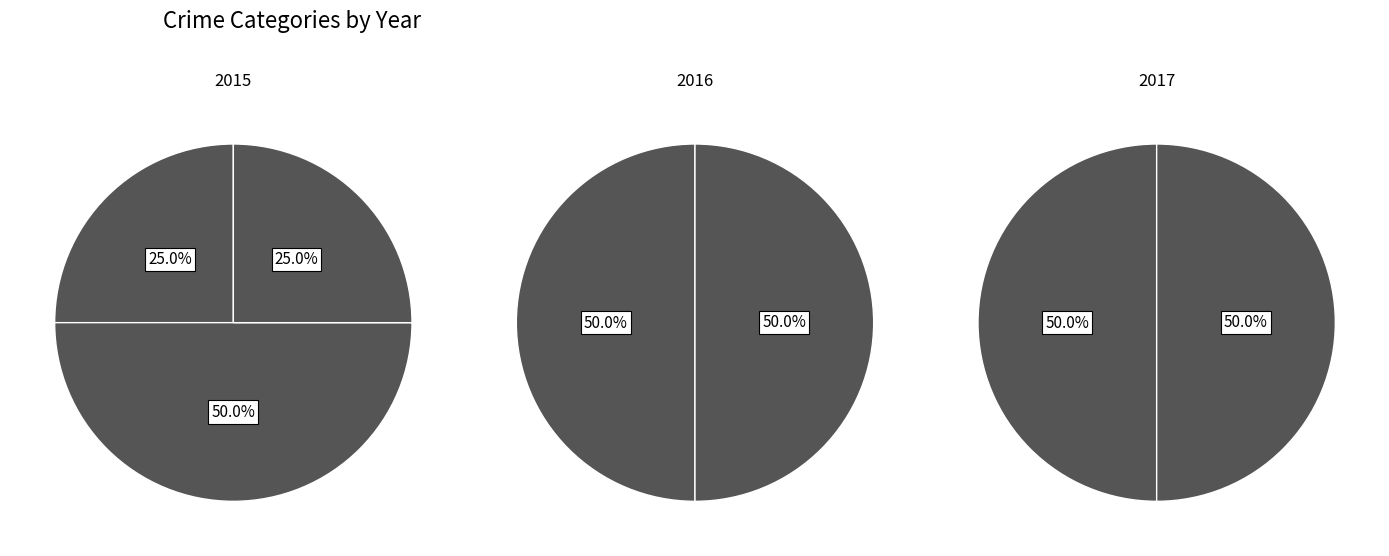

Combined, what portion of the pie is Robbery and Aggravated Battery?

100.0%